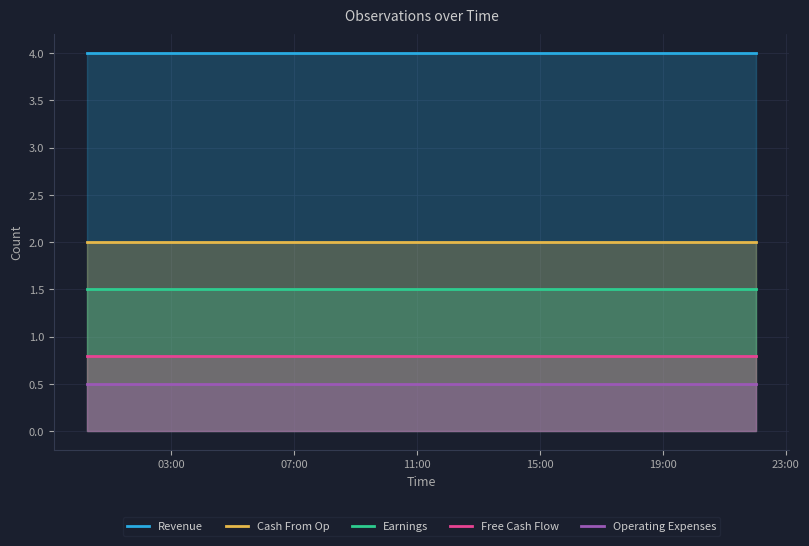

Reading right to left, extract all data points from this chart.

Revenue: 4.0	4.0	4.0	4.0
Cash From Op: 2.0	2.0	2.0	2.0
Earnings: 1.5	1.5	1.5	1.5
Free Cash Flow: 0.8	0.8	0.8	0.8
Operating Expenses: 0.5	0.5	0.5	0.5